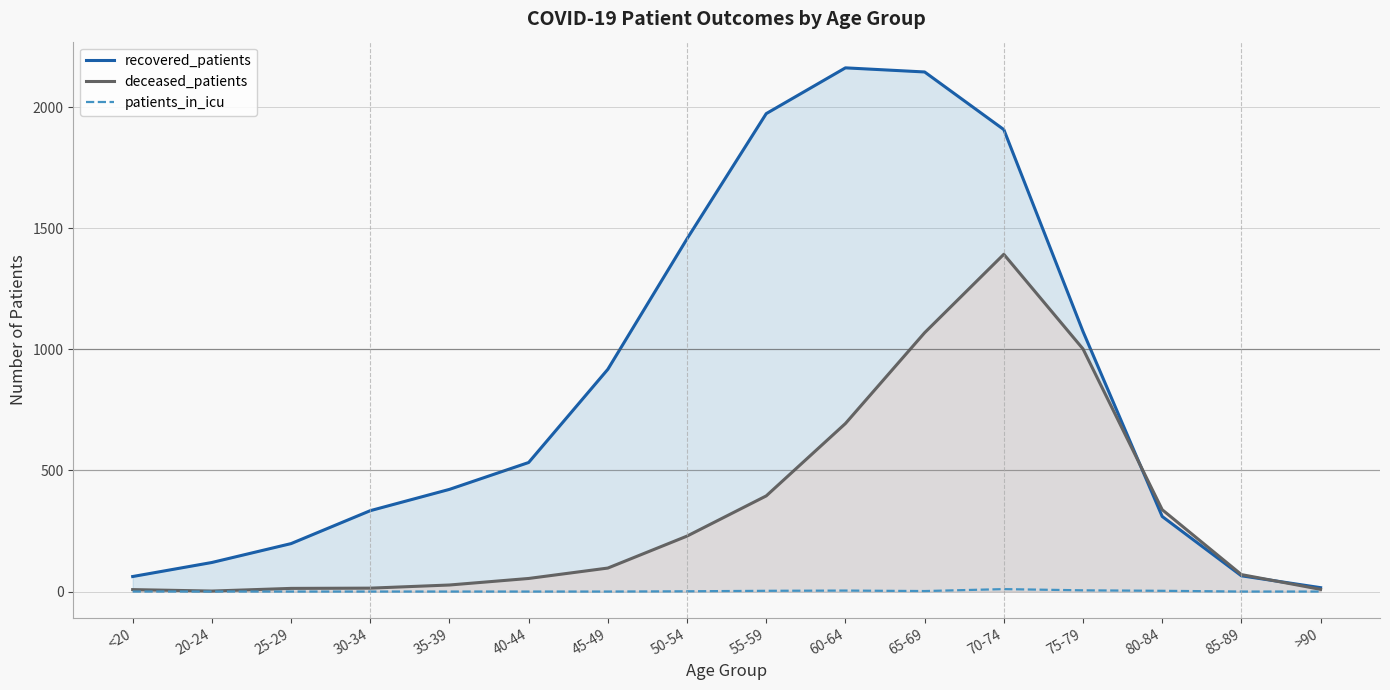

List the labels in order of recovered_patients value, smallest first.

>90, <20, 85-89, 20-24, 25-29, 80-84, 30-34, 35-39, 40-44, 45-49, 75-79, 50-54, 70-74, 55-59, 65-69, 60-64